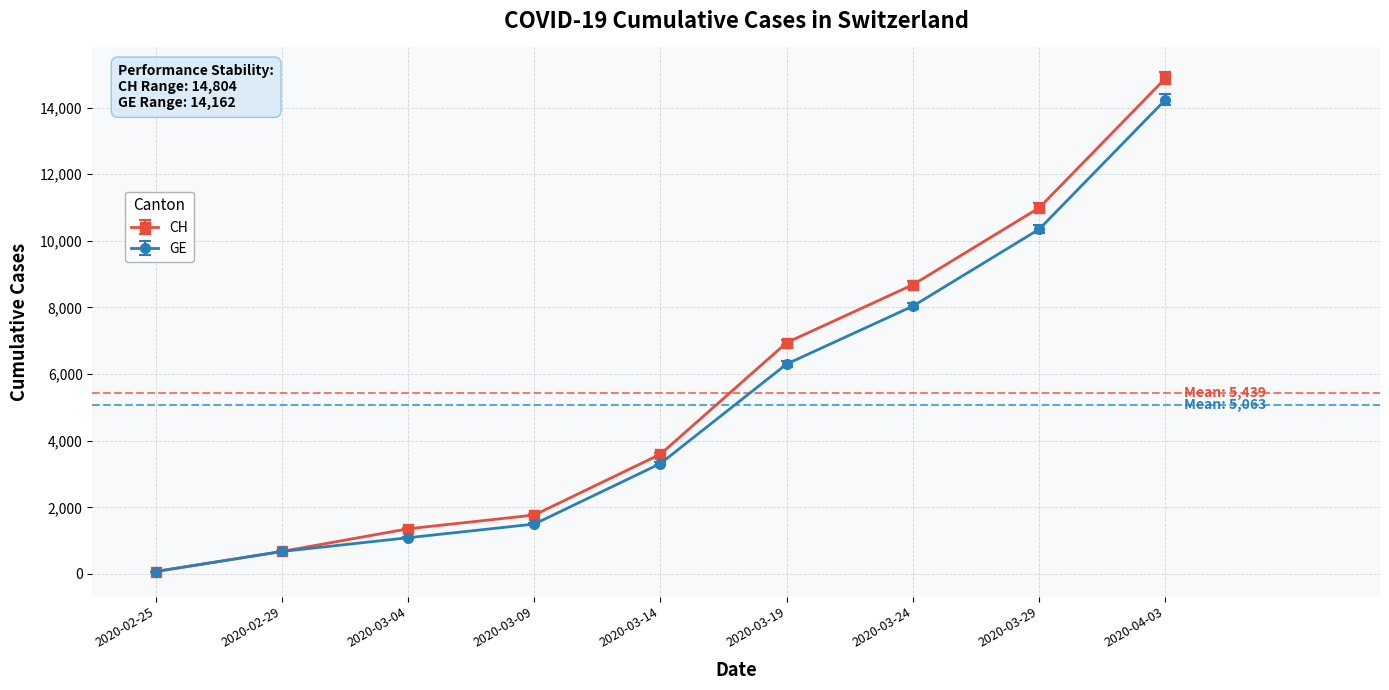

What is the label of the 4th point from the left?

2020-03-09